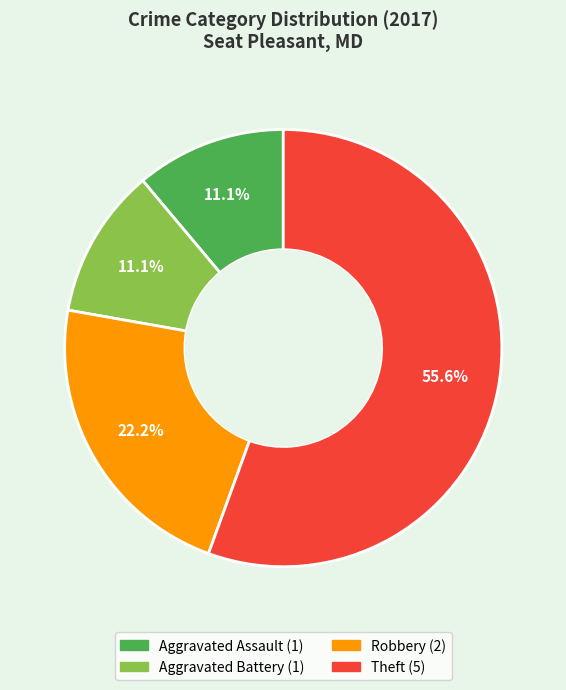

Is there any slice that represents more than half of the pie?

Yes